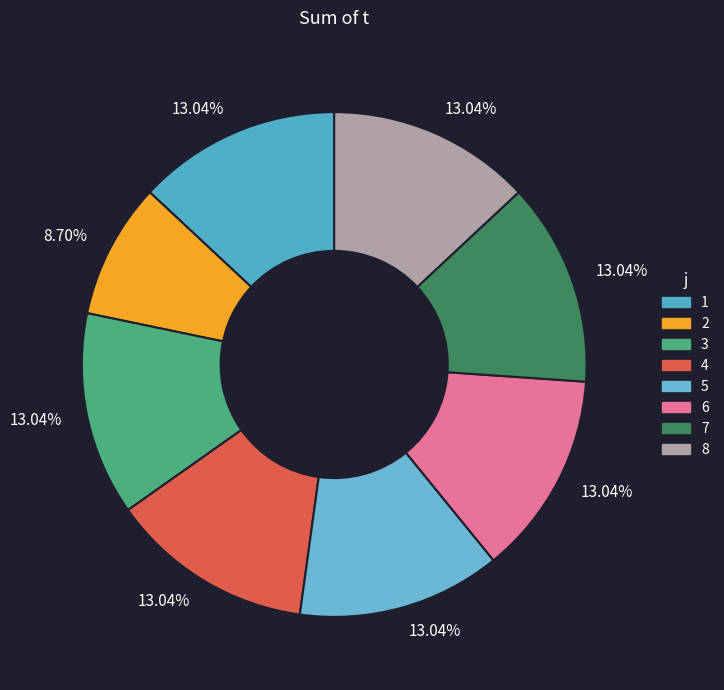

Rank the categories by value from highest to lowest.

1, 3, 4, 5, 6, 7, 8, 2